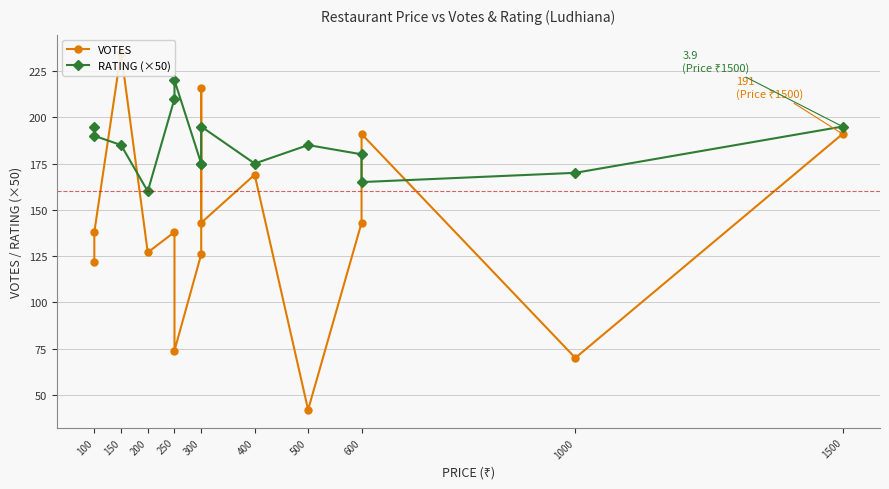

Does the chart have visible grid lines?

Yes